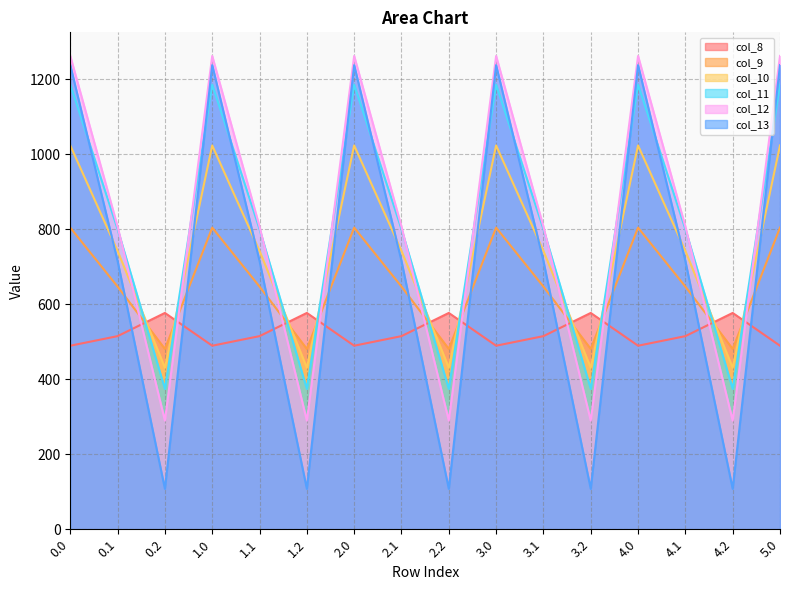

What is the highest value of the col_12 series?

1261.6